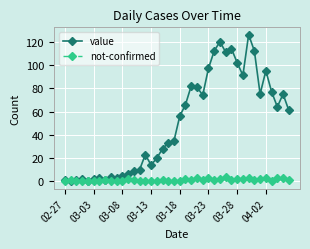

How many values in the value series are below 56?

20